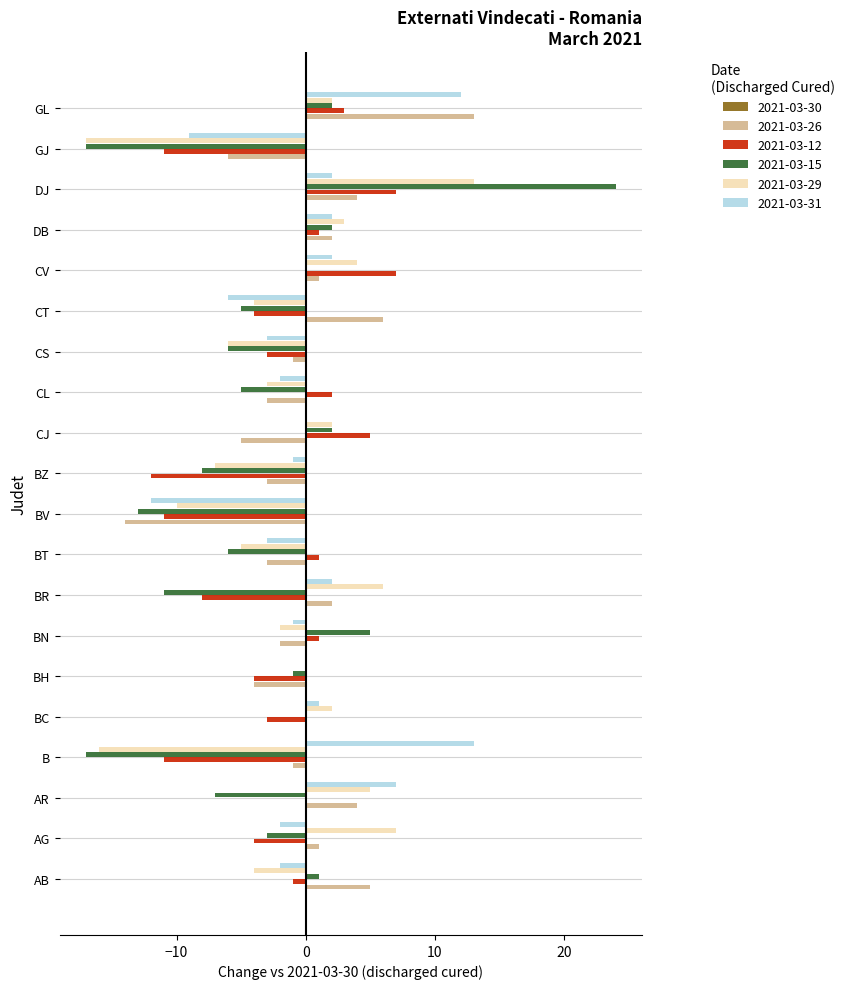

What is the sum of the 2021-03-12 values at BN and B?

-10